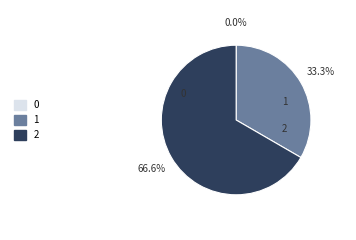

Is 2 the majority of the pie?

Yes